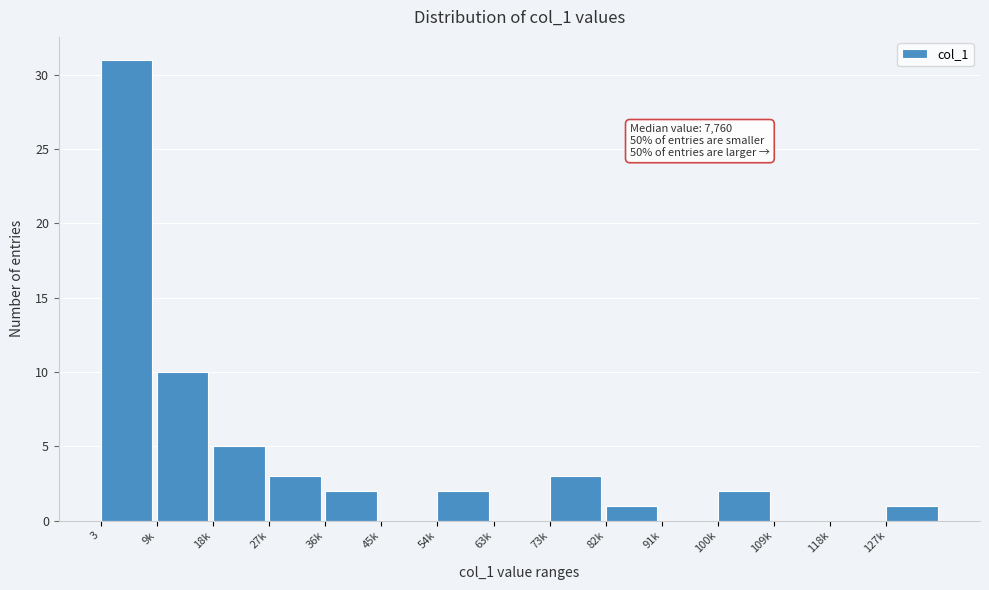

Reading left to right, list all the values displayed in this chart.

3=31	9k=10	18k=5	27k=3	36k=2	45k=0	54k=2	63k=0	73k=3	82k=1	91k=0	100k=2	109k=0	118k=0	127k=1